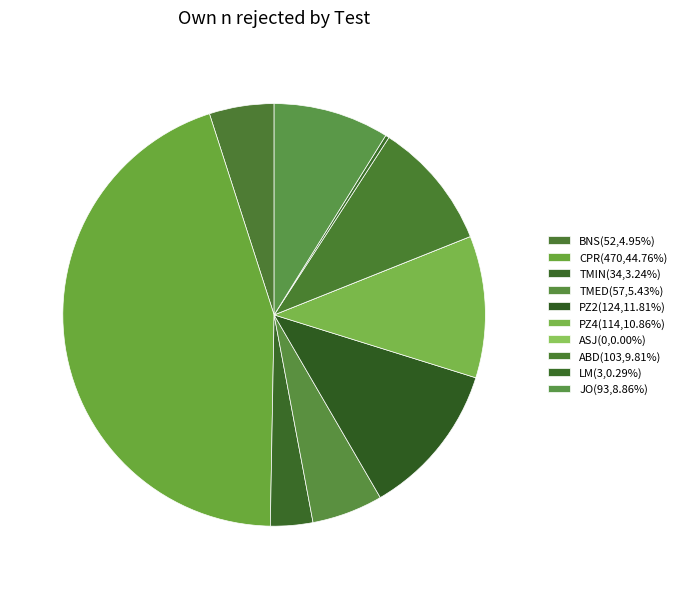

How many segments does this pie chart have?

10